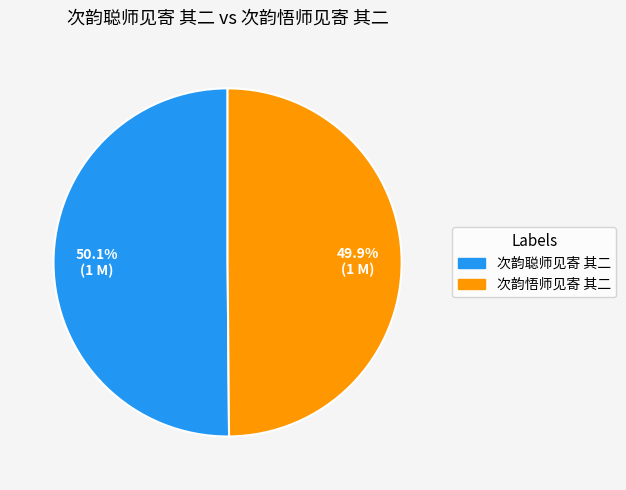

Does any single category account for the majority?

Yes